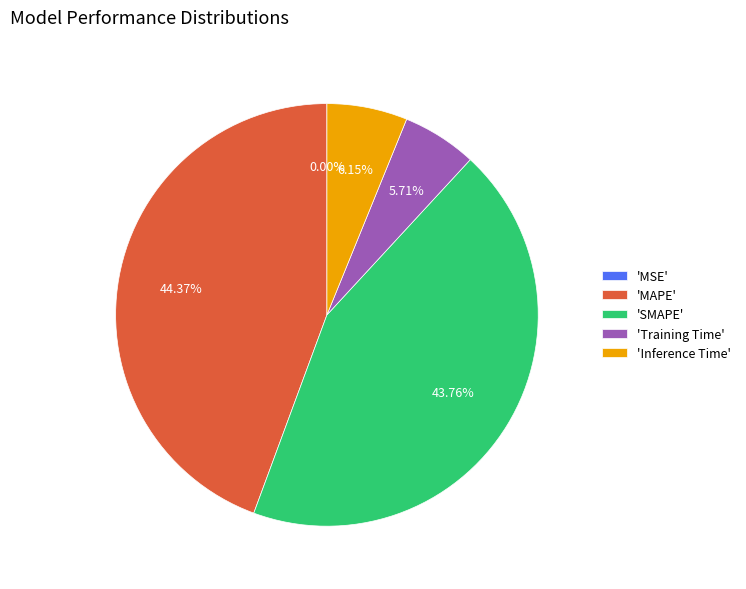

Which slice is the largest?

'MAPE'